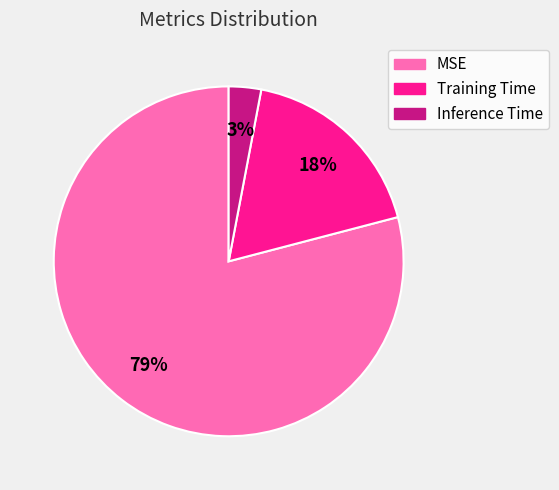

To the nearest percent, what portion does Inference Time represent?

3%